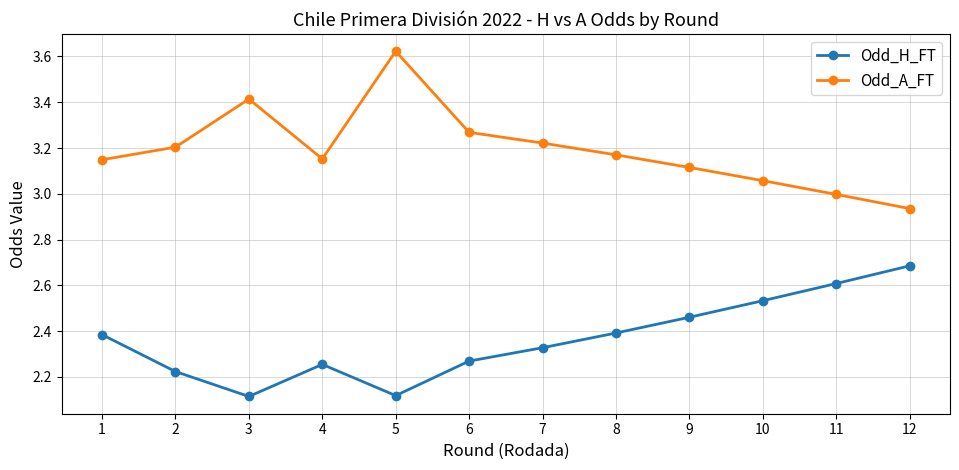

How many data points does each series have?

12